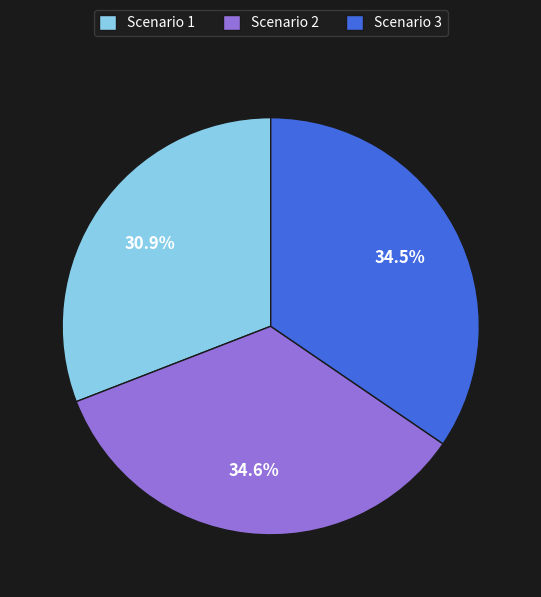

The Scenario 2 slice represents 40% of the pie. True or false?

False